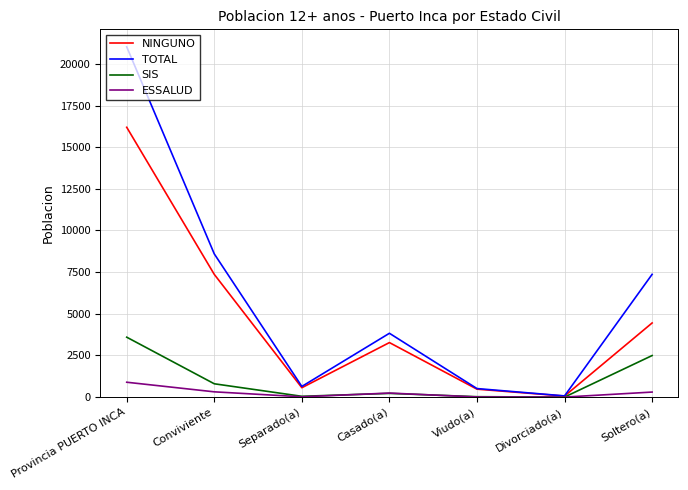

What is the maximum value for TOTAL?

21020